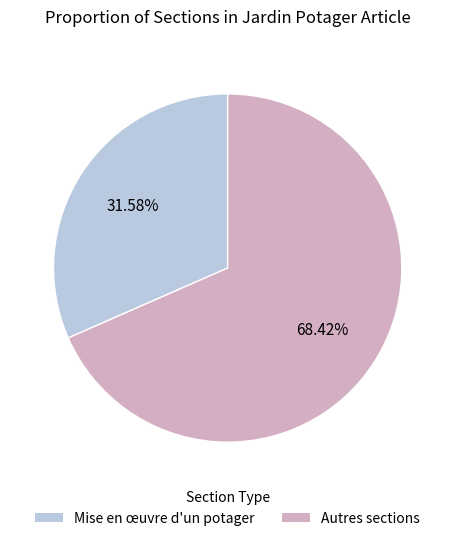

Is there any slice that represents more than half of the pie?

Yes